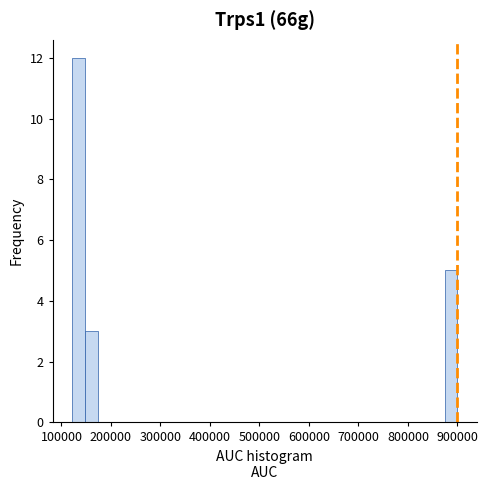

Read against the x-axis, roughly where is the centre of the tallest bar?

130000